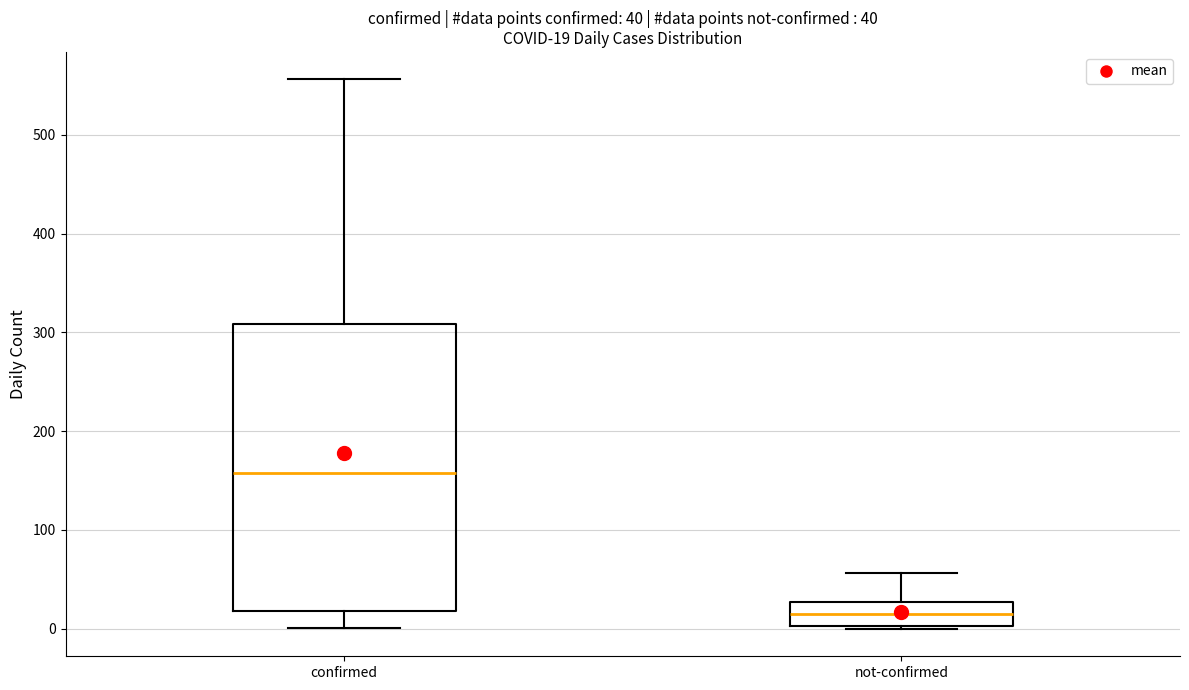

Which box's median line is the highest?

confirmed